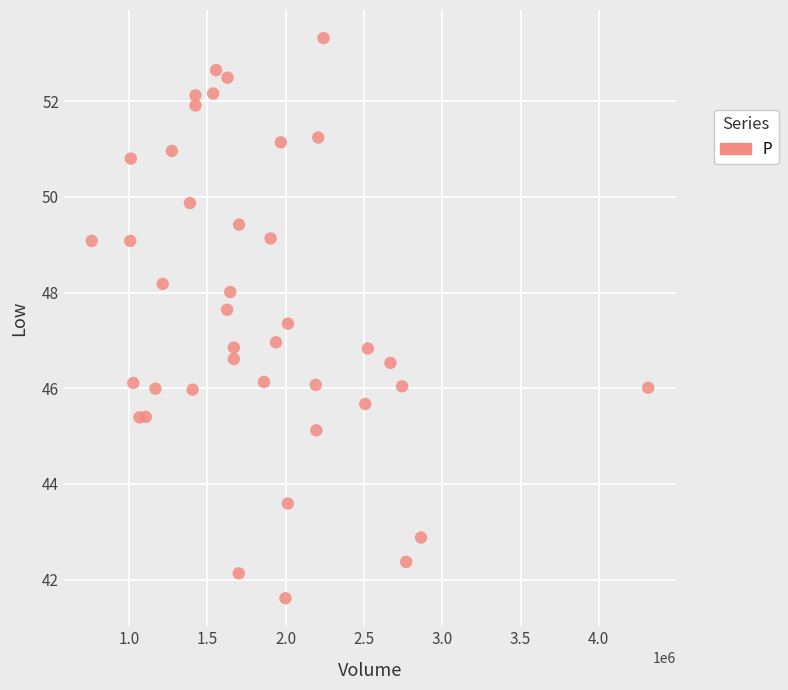

What is the range of Y values (max minus min)?

11.7